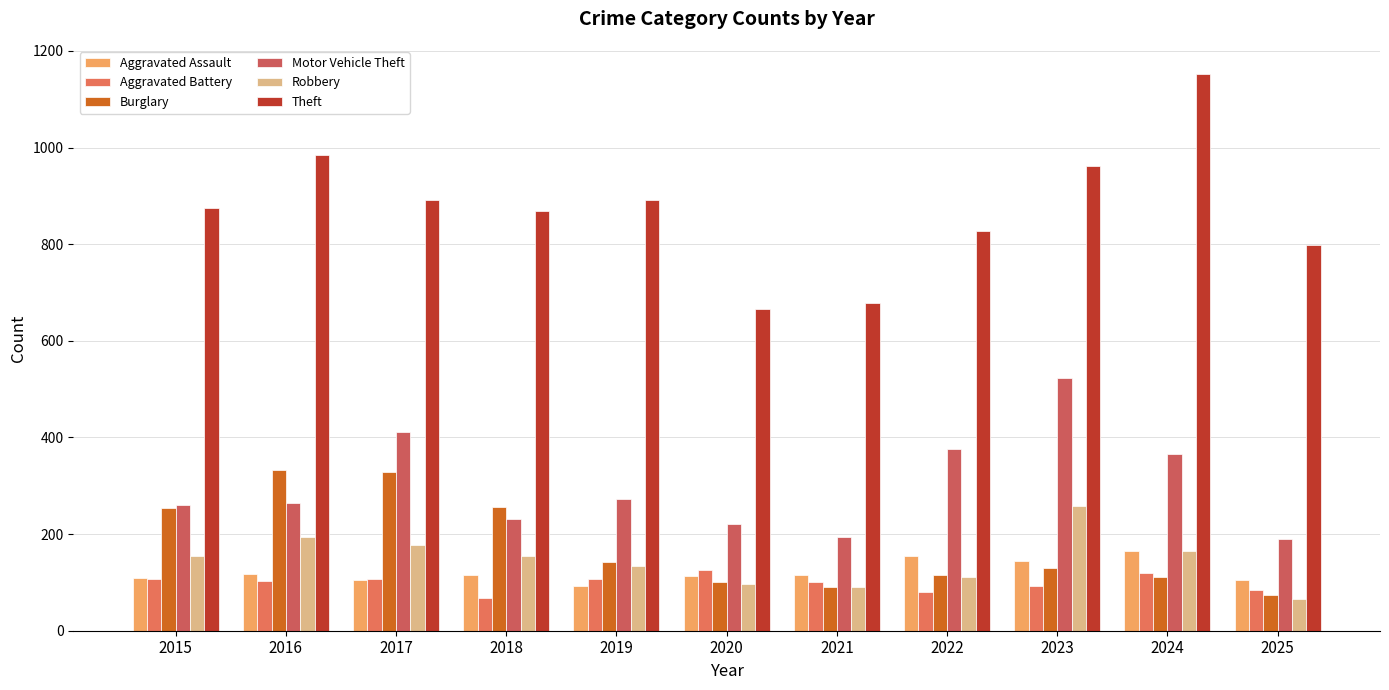

Which series has the largest range (max minus min)?

Theft